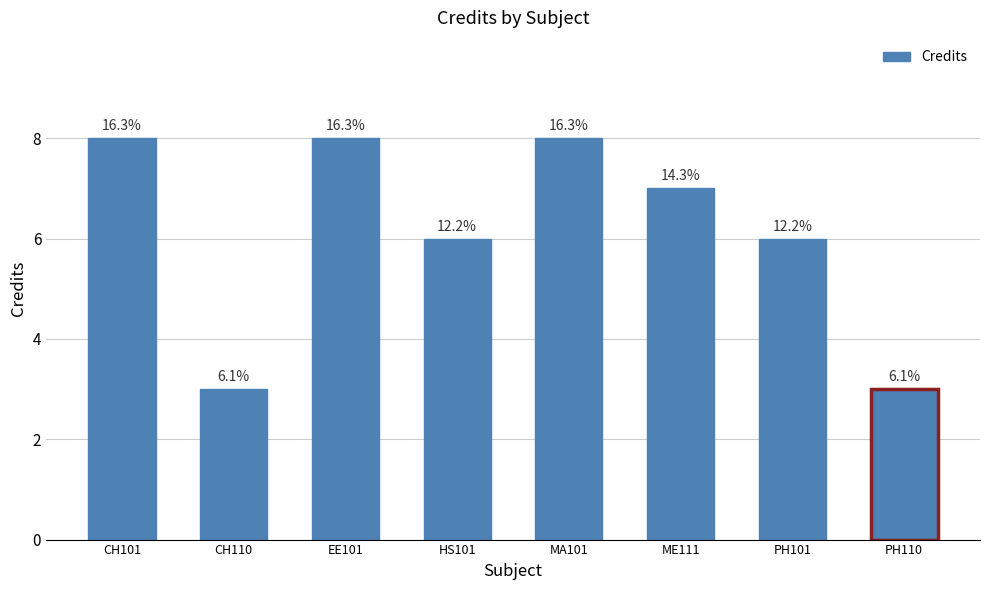

Does the chart contain any negative values?

No